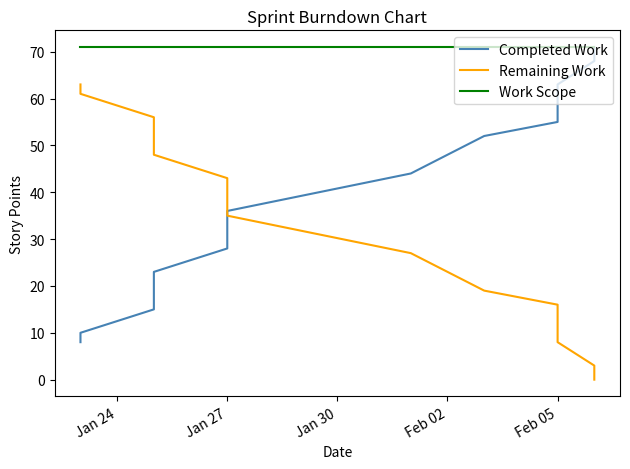

Does the chart have visible grid lines?

No